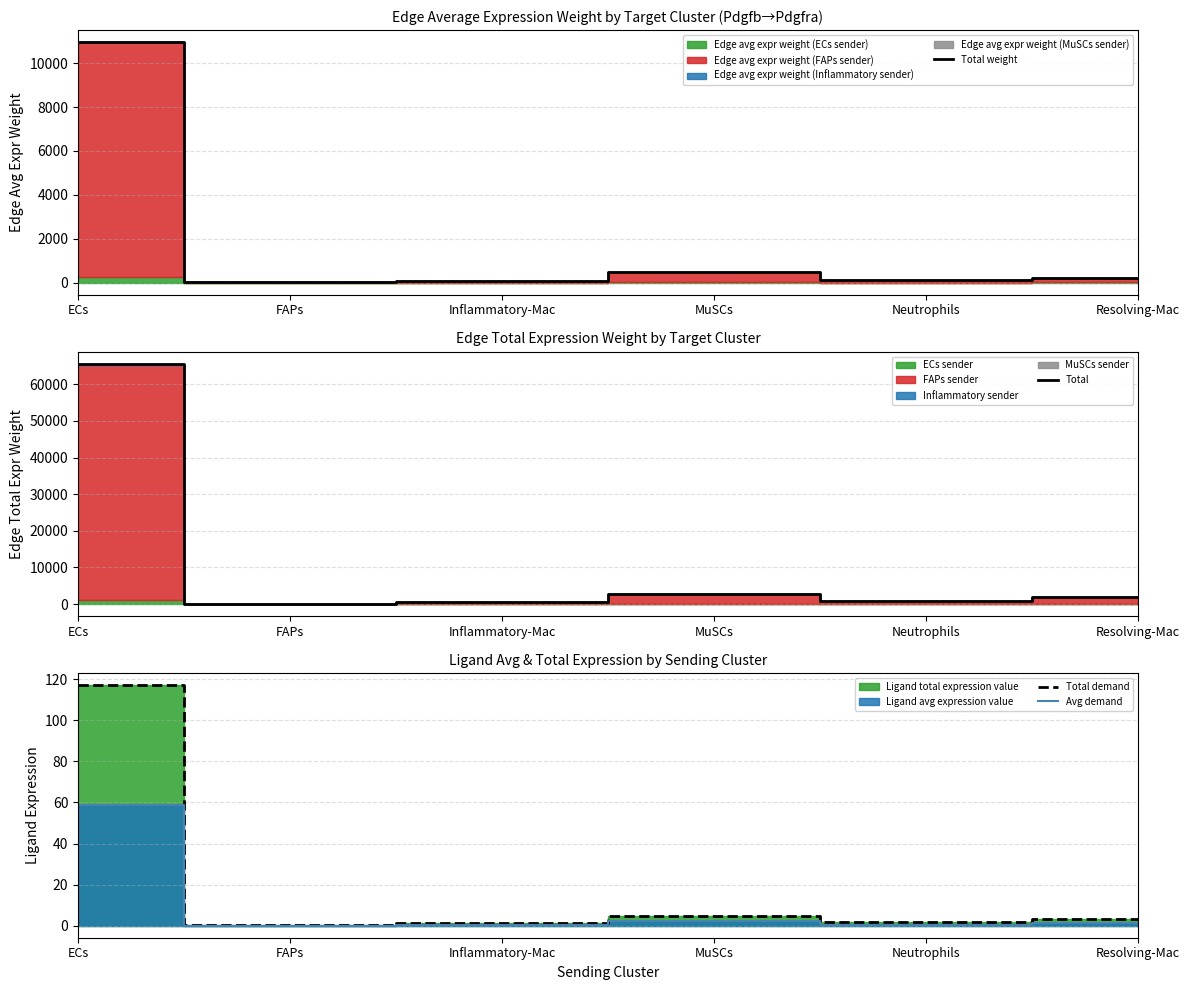

At MuSCs, list the series in order from largest to smallest.

Total, Total weight, Total demand, Avg demand